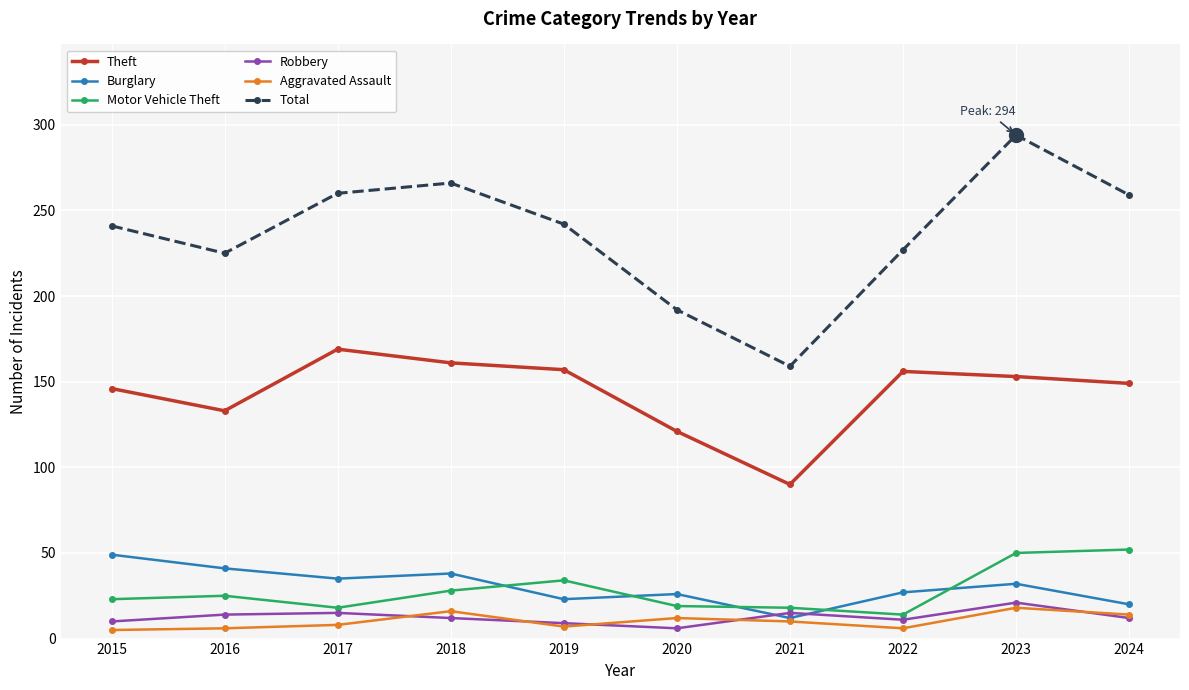

Where does the Robbery series first go above 12?

2016